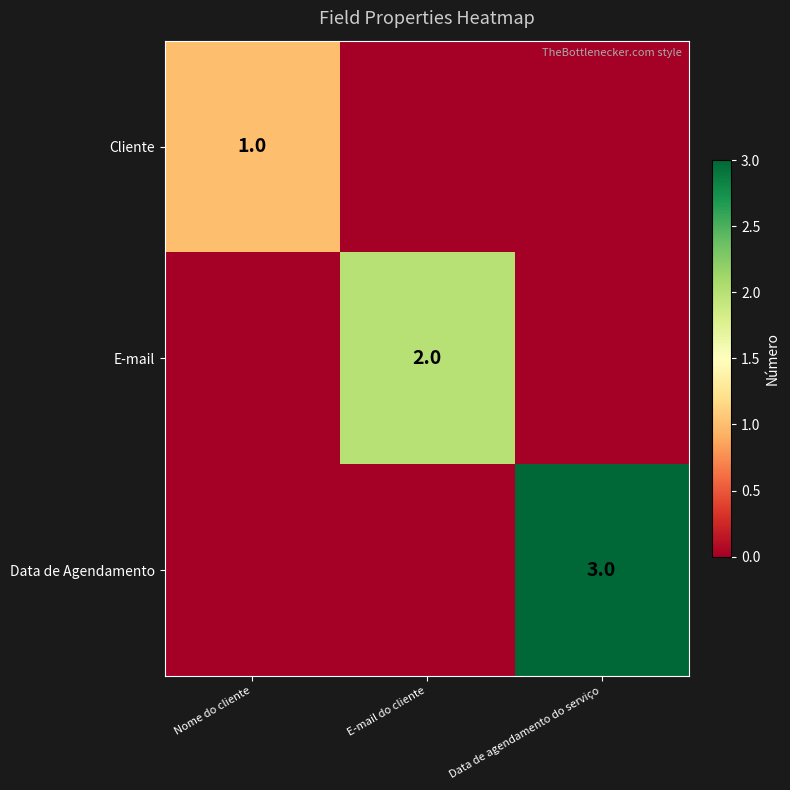

What is the maximum value shown in the chart?

3